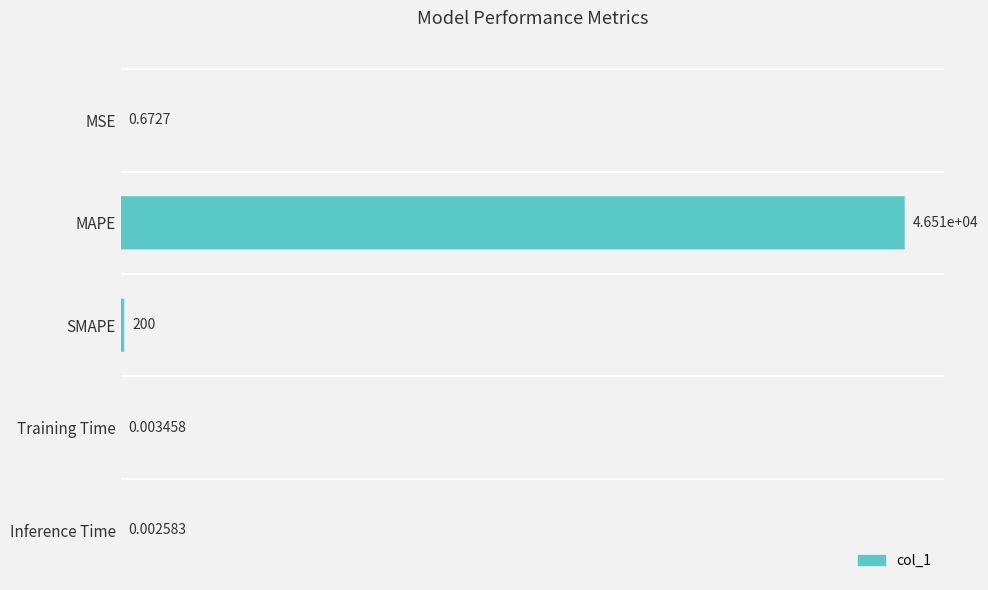

True or false: the data shows 1.0 at MSE.

False